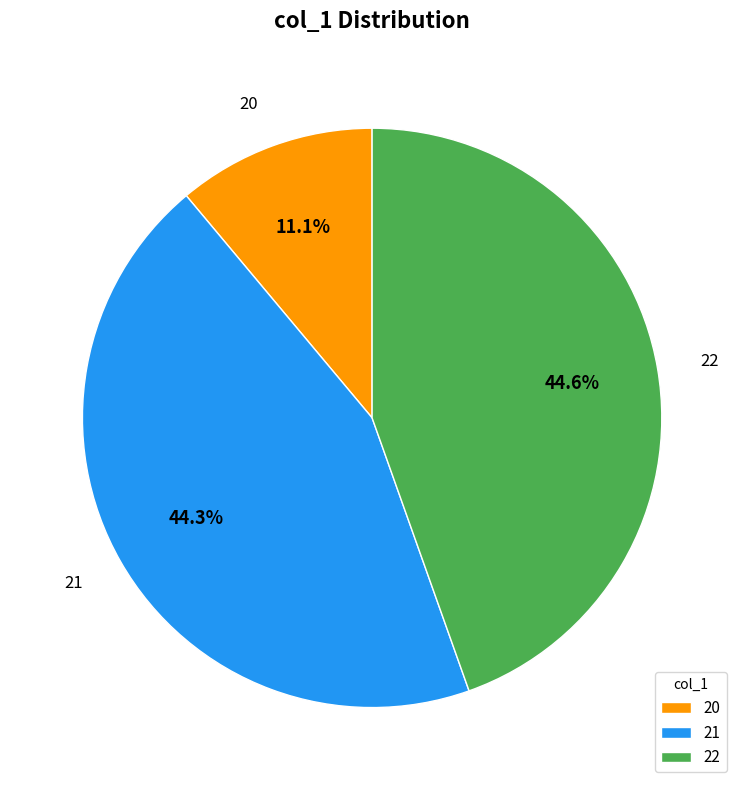

To the nearest percent, what percentage of the pie is 21?

44%